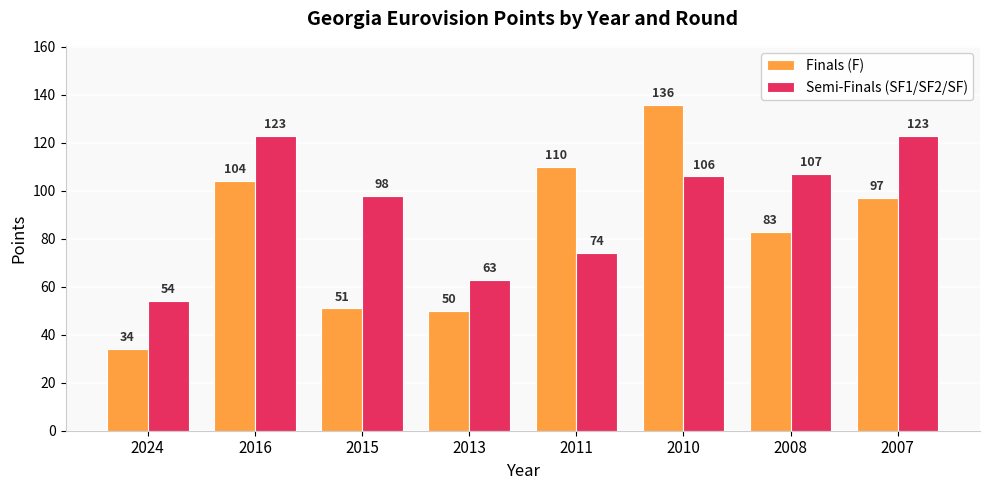

What is the maximum value for Semi-Finals (SF1/SF2/SF)?

123